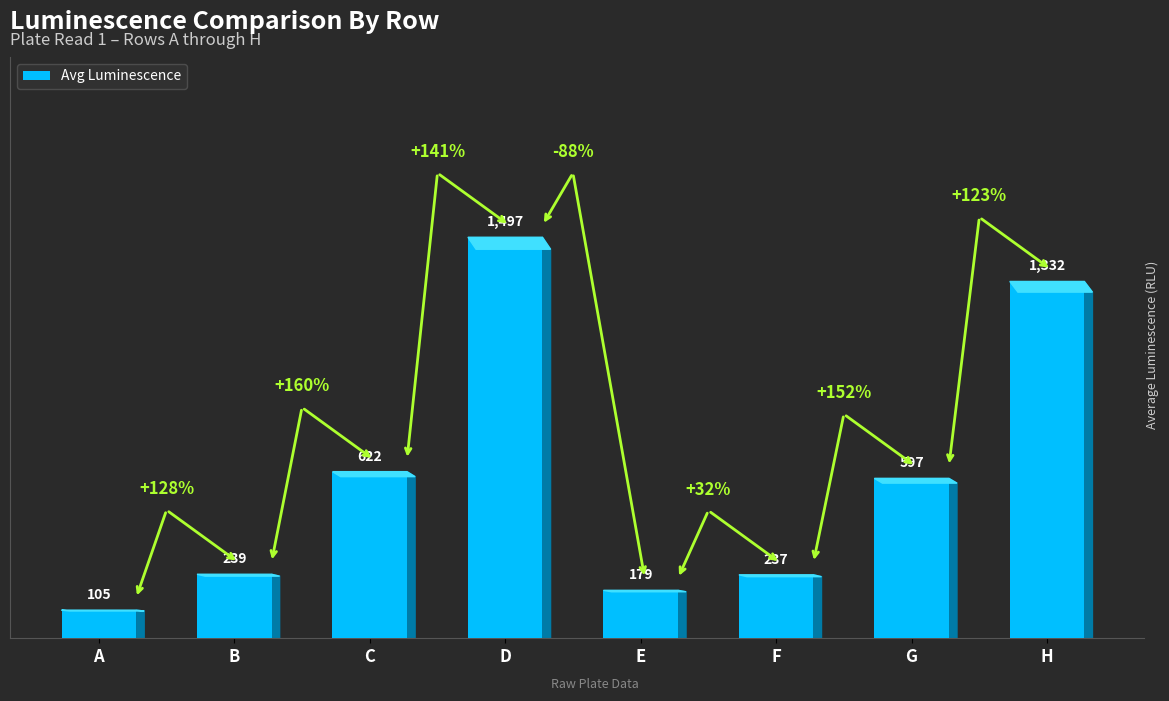

What is the value of the 3rd bar from the left?

622